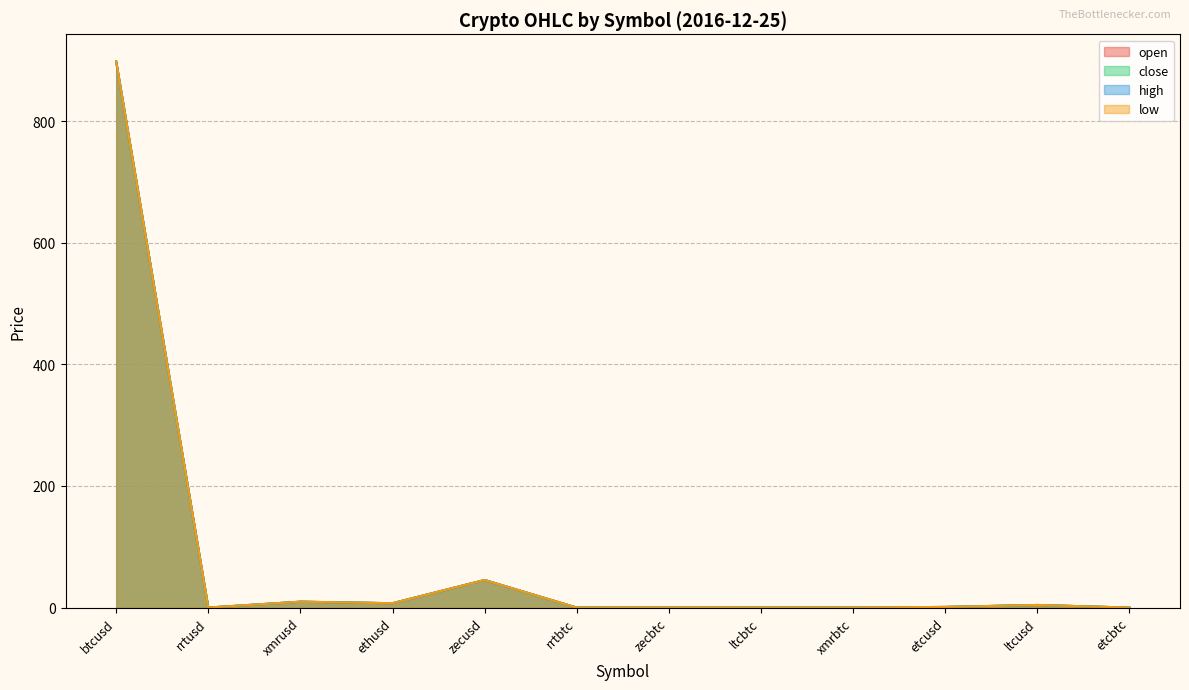

At rrtbtc, list the series in order from largest to smallest.

close, high, open, low